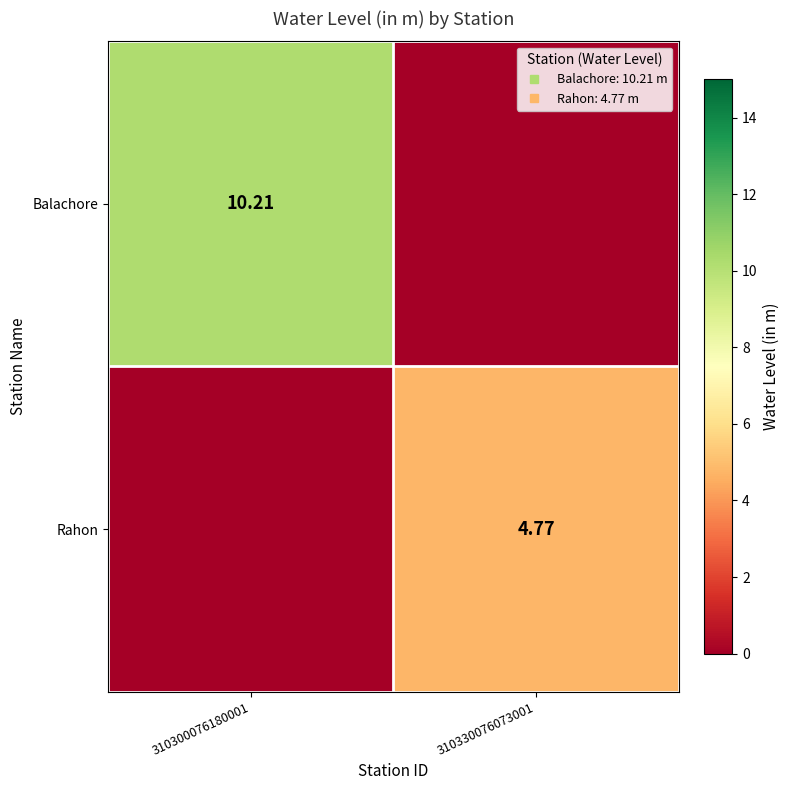

What is the difference between the maximum and minimum values in the Balachore series?

10.2